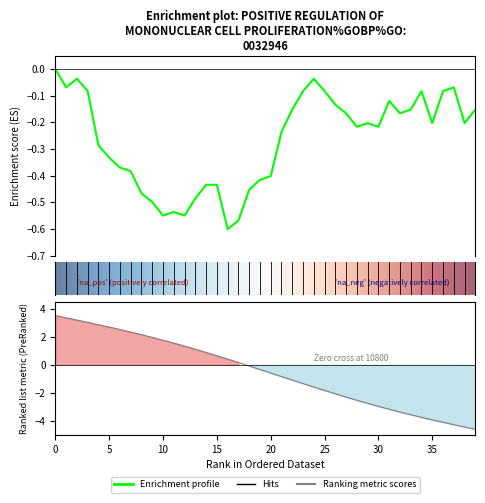

How many values are below 0?

39